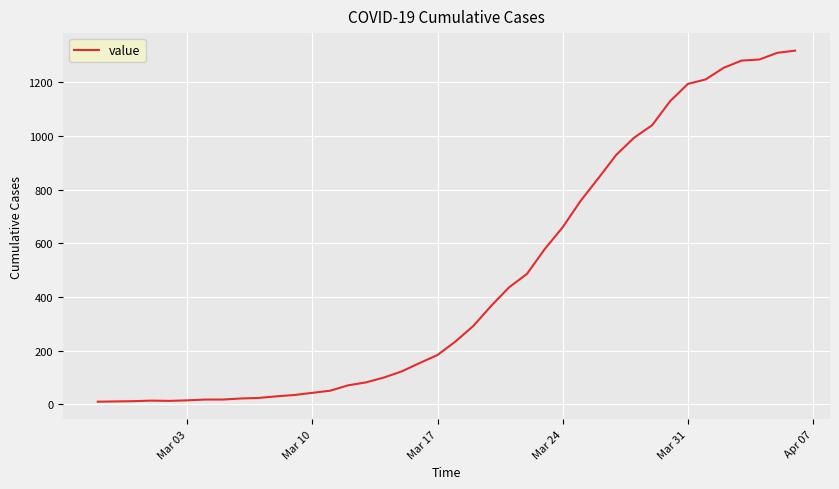

What is the greatest value displayed?

1318